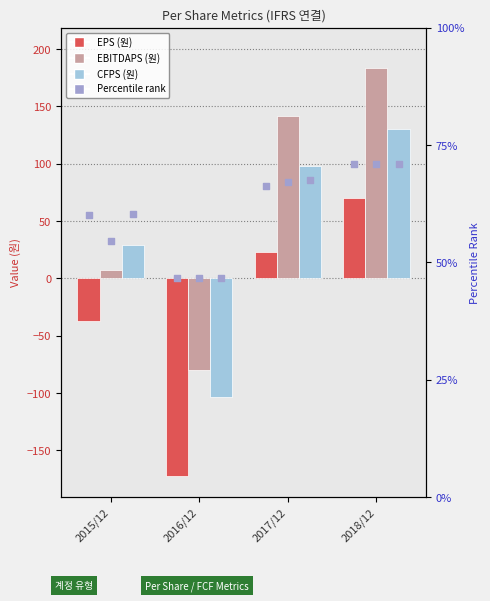

Is the value of EBITDAPS (원) at 2016/12 greater than the value of EPS (원) at 2018/12?

No